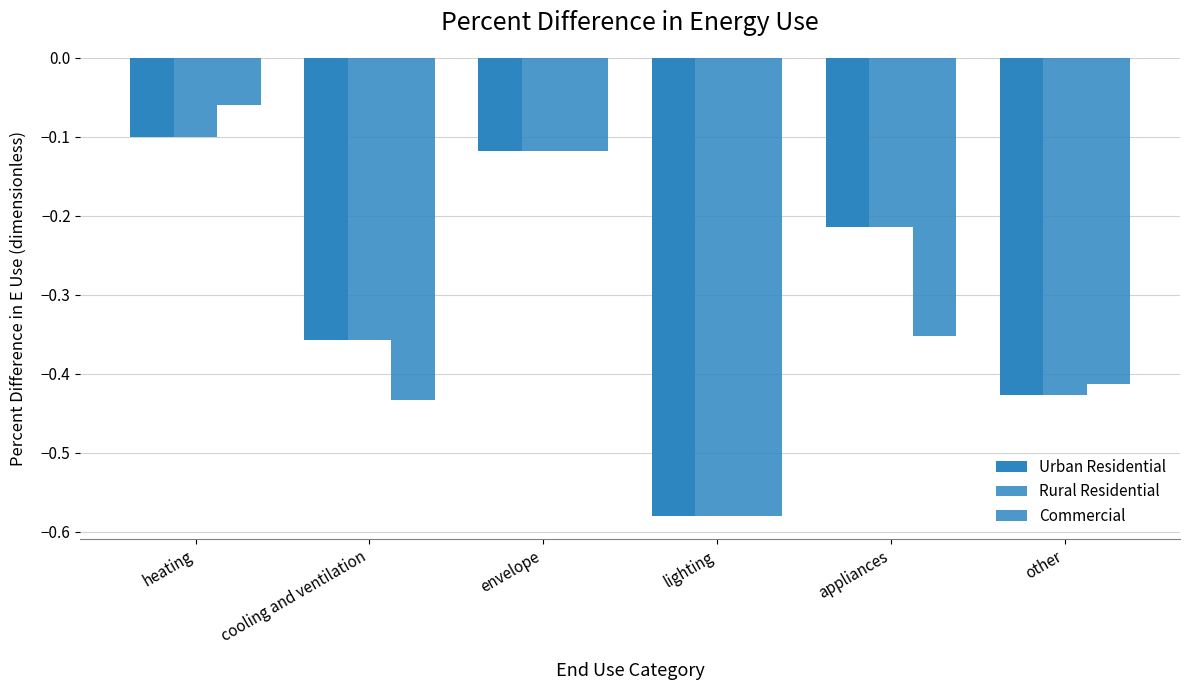

List the labels in order of Urban Residential value, smallest first.

lighting, other, cooling and ventilation, appliances, envelope, heating